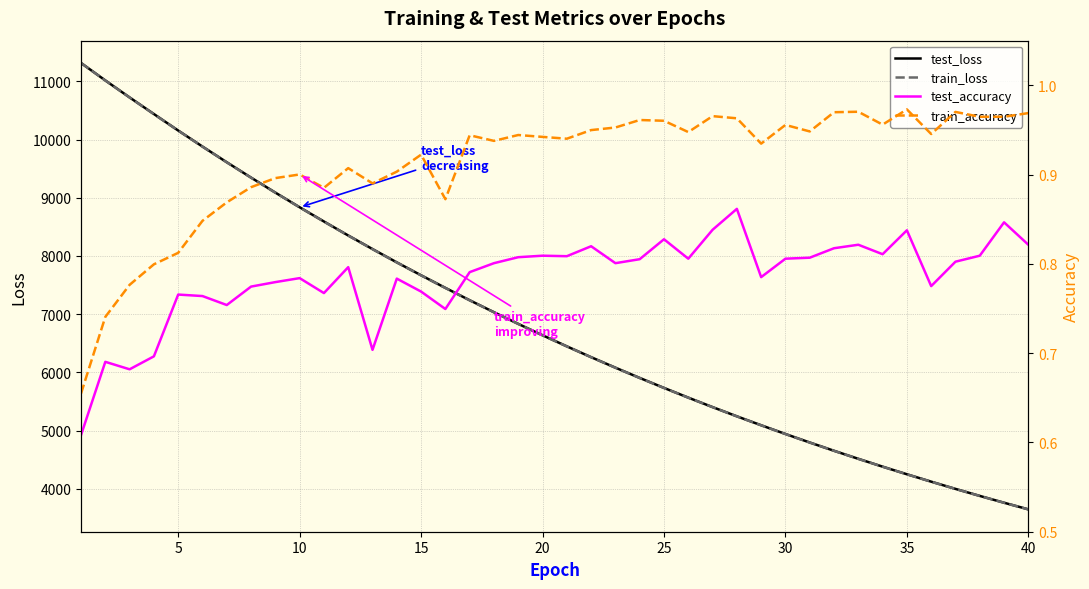

Does the chart display data point markers on the line(s)?

No